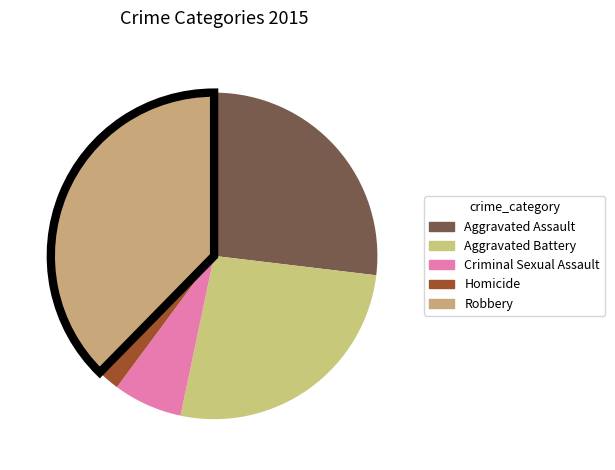

The Criminal Sexual Assault slice represents 1% of the pie. True or false?

False